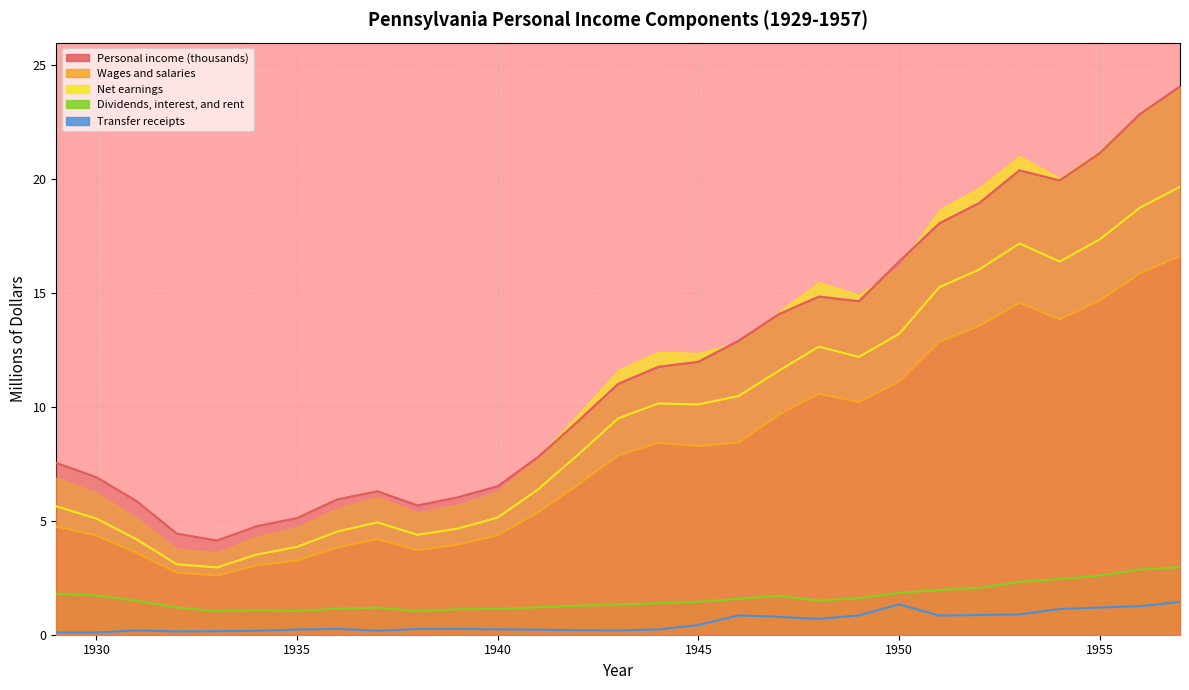

True or false: Net earnings and Personal income (thousands) intersect in this chart.

False